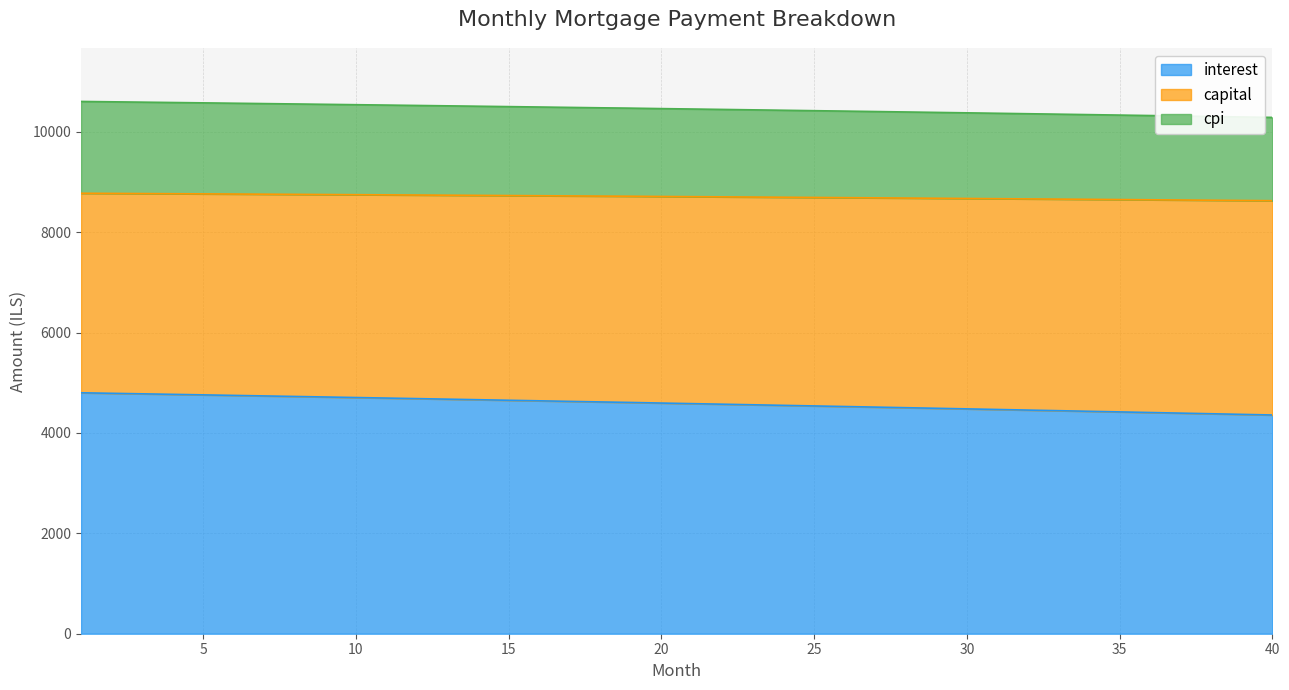

Between 33 and 39, which is larger?

33